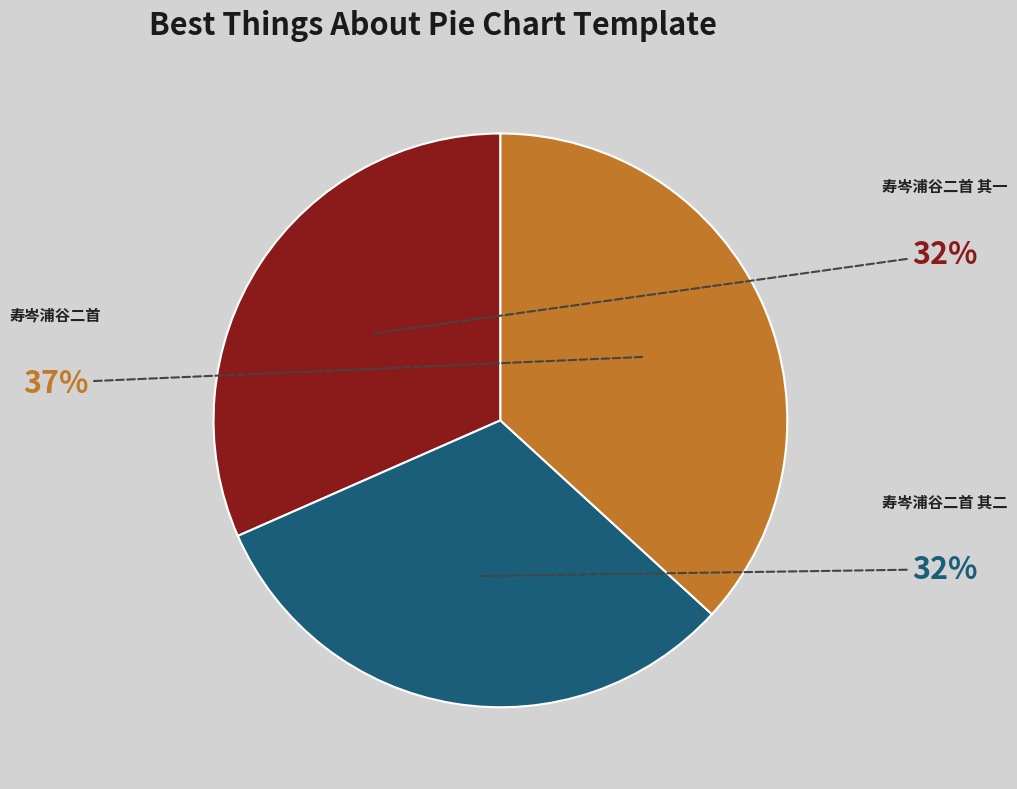

Does 寿岑浦谷二首 其一 account for over 50% of the chart?

No